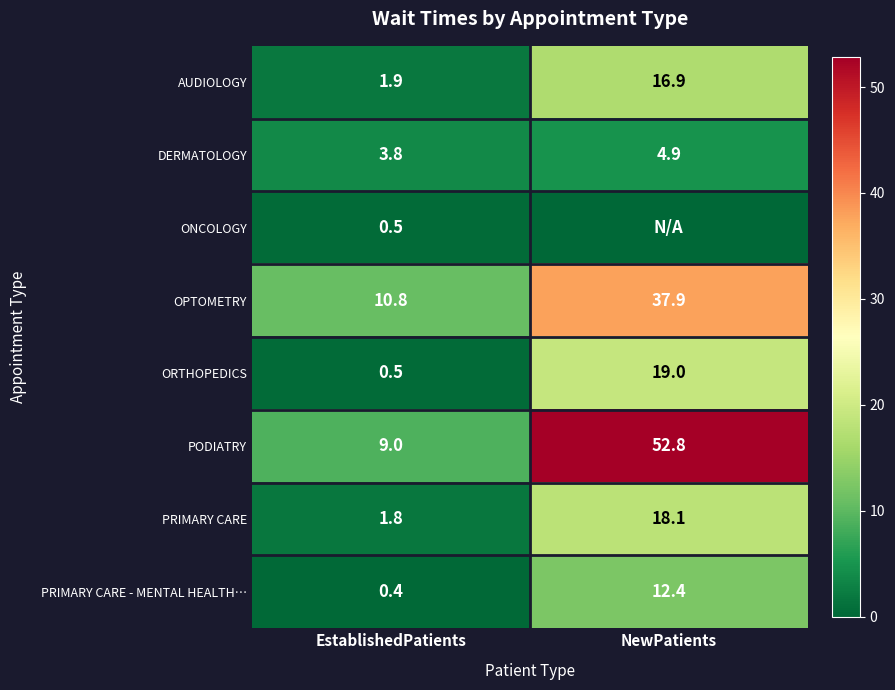

What is the average value of the PRIMARY CARE series?

10.0